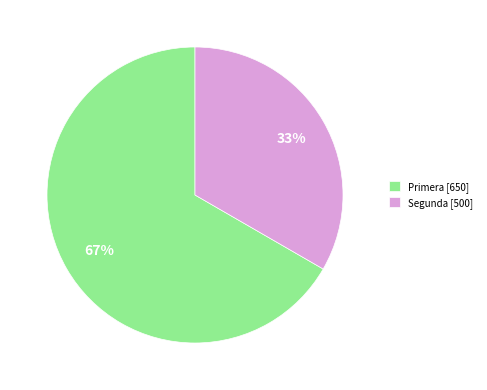

What is the ratio of the value at Primera to the value at Segunda?

2.0